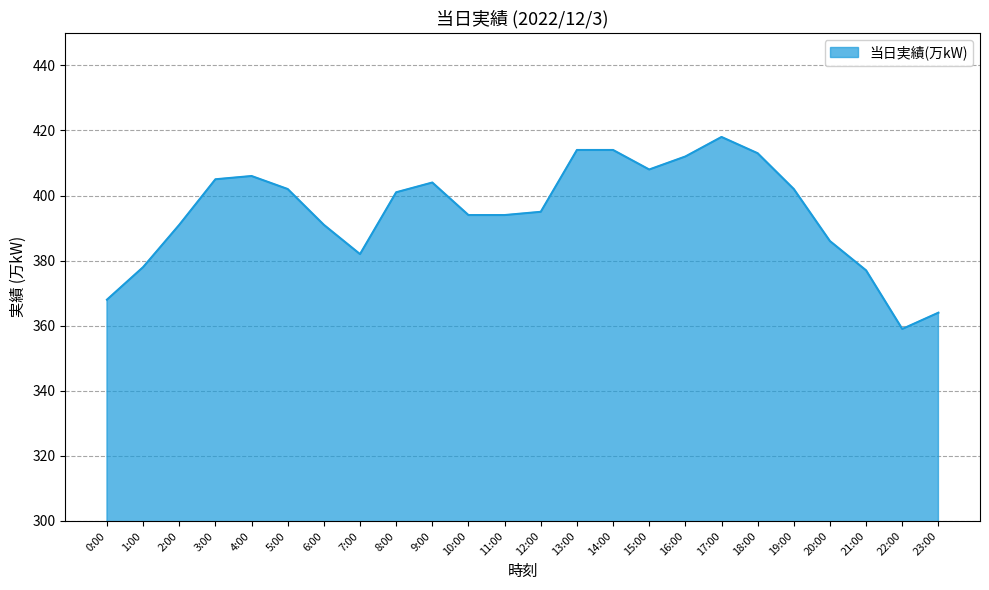

What is the sum of the values at 7:00 and 18:00?

795